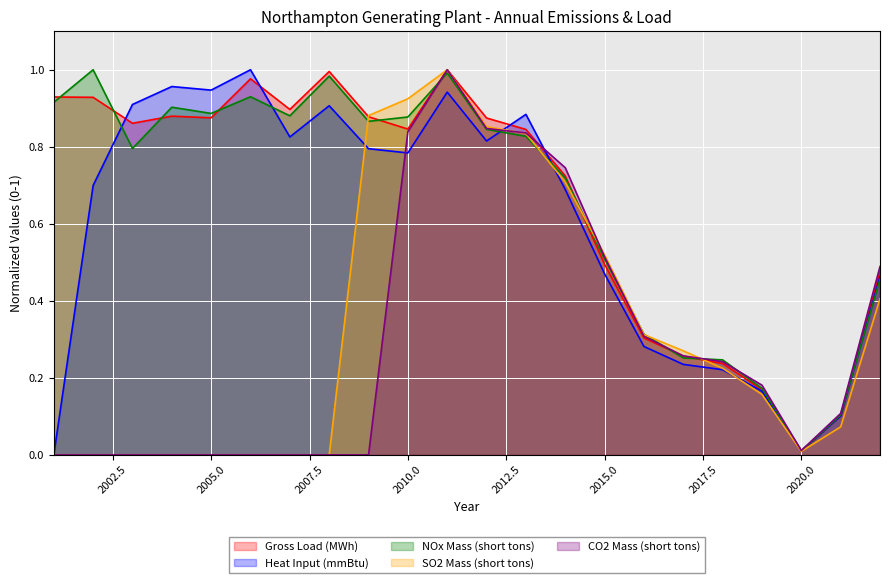

True or false: SO2 Mass (short tons) has a value of 0.0 at 2003.

True